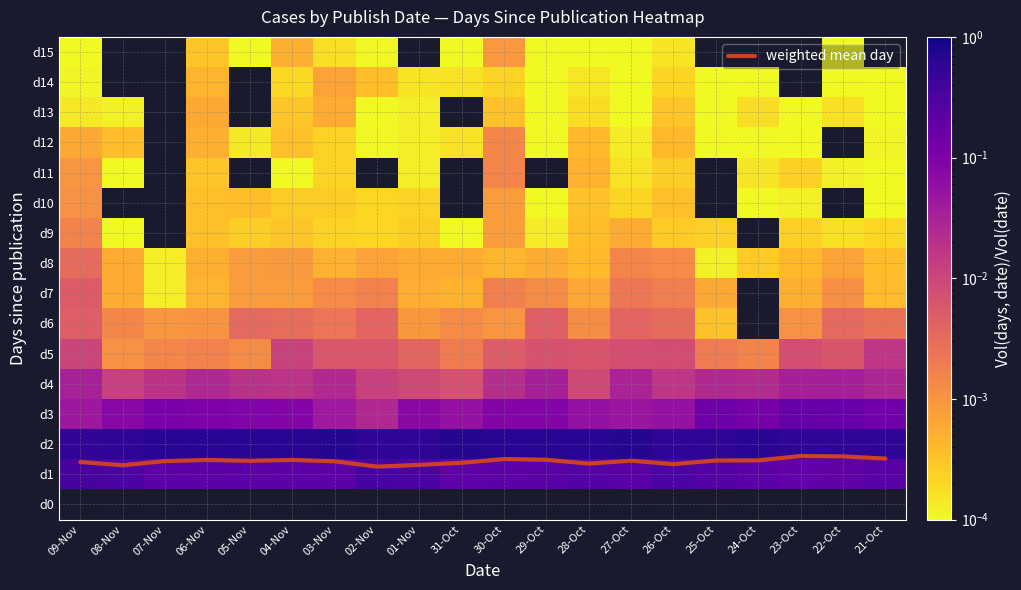

What is the sum of all d5 values?

0.1